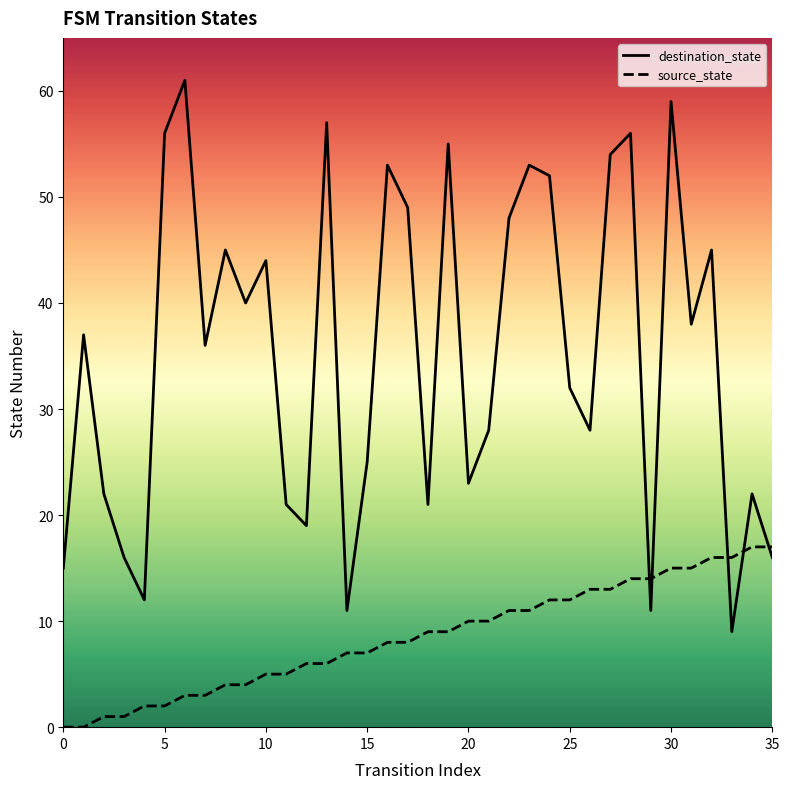

What is the sum of the destination_state values at 4 and 25?

44